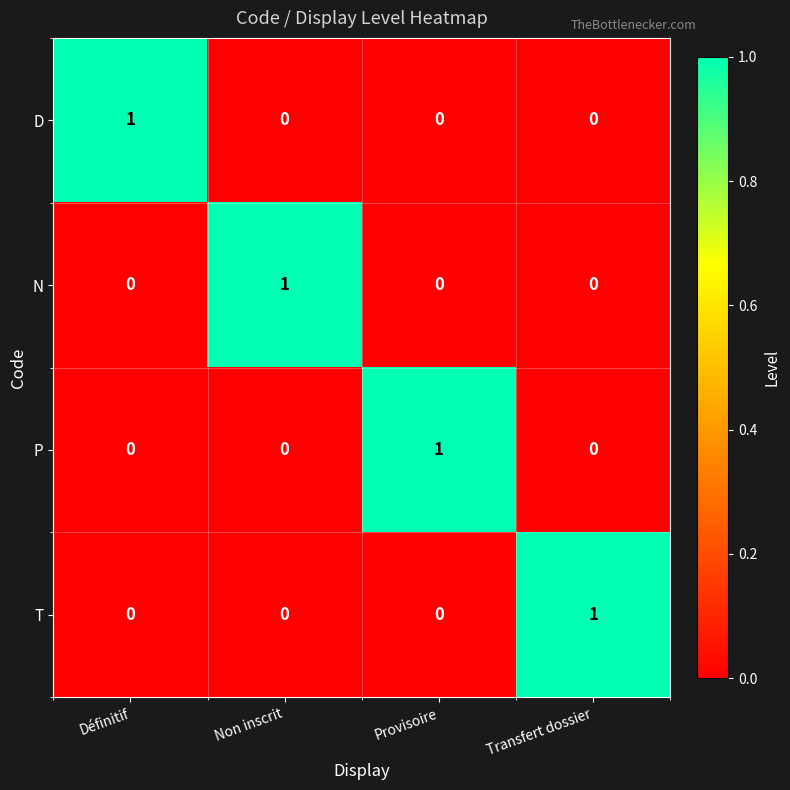

At how many categories does at least one series exceed 0?

4